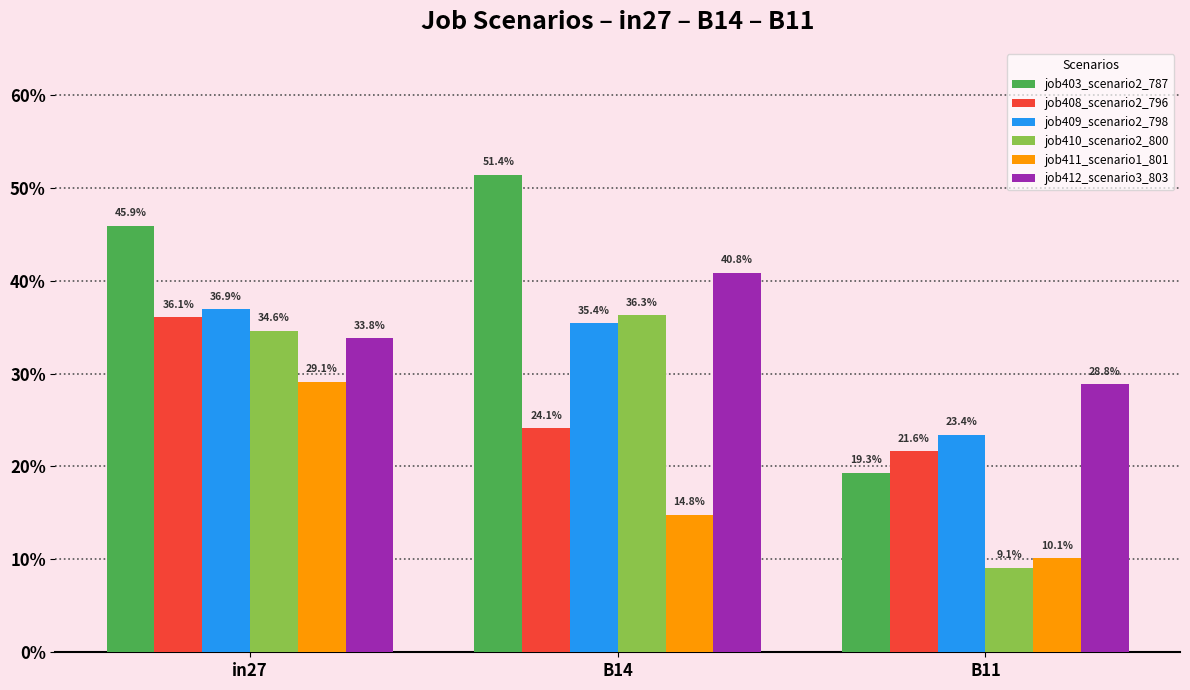

Are the bars horizontal?

No